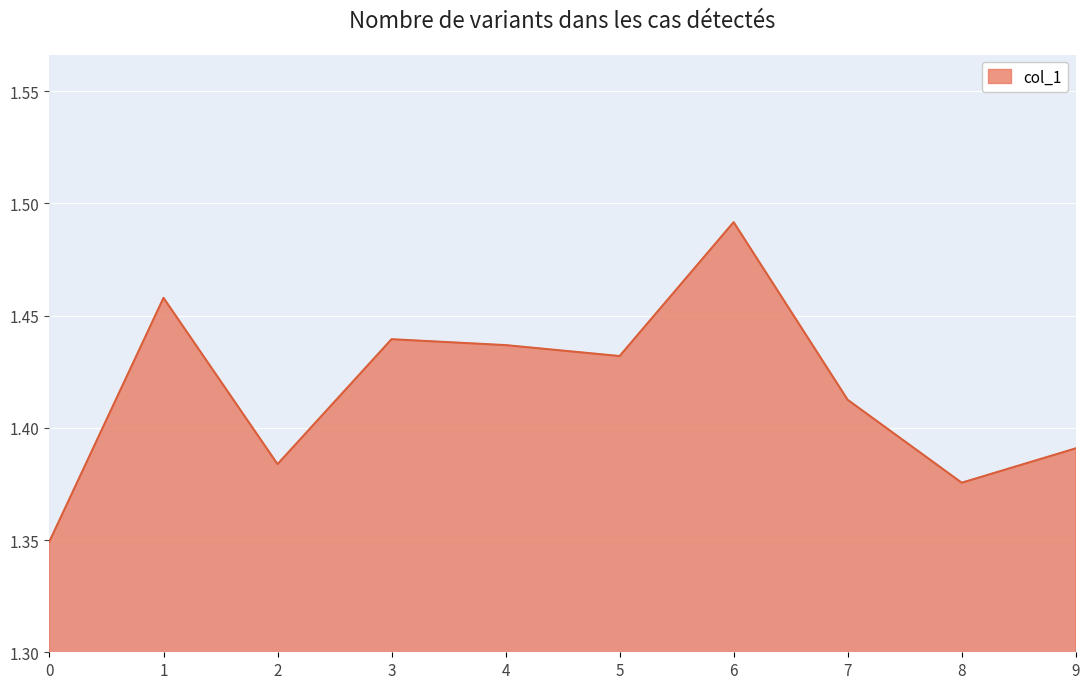

The value at 8 is 2.4. True or false?

False